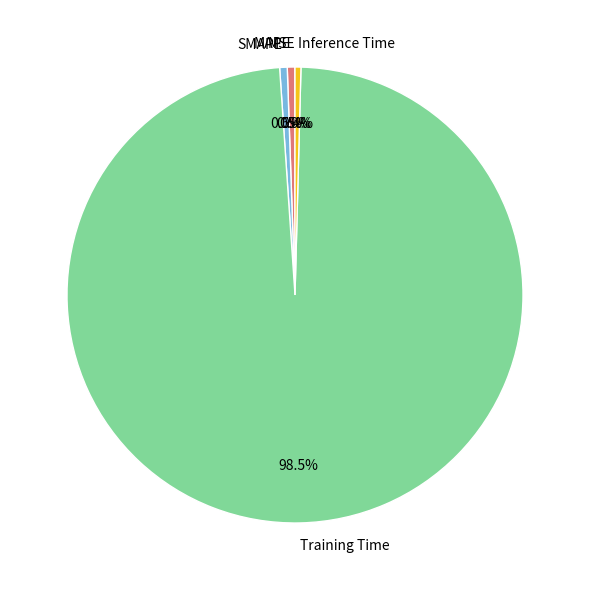

What is the largest slice in the pie chart?

Training Time